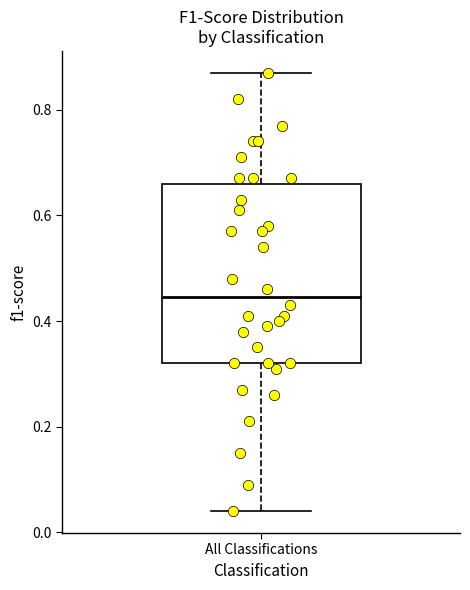

Transcribe this box plot: give where the median line is, the range the box spans, and where the two whiskers end, as read against the y-axis. The values are not printed on the chart, so give them approximately, as read against the axis.

median 0.44, box 0.32 to 0.66, whiskers 0.04 to 0.88